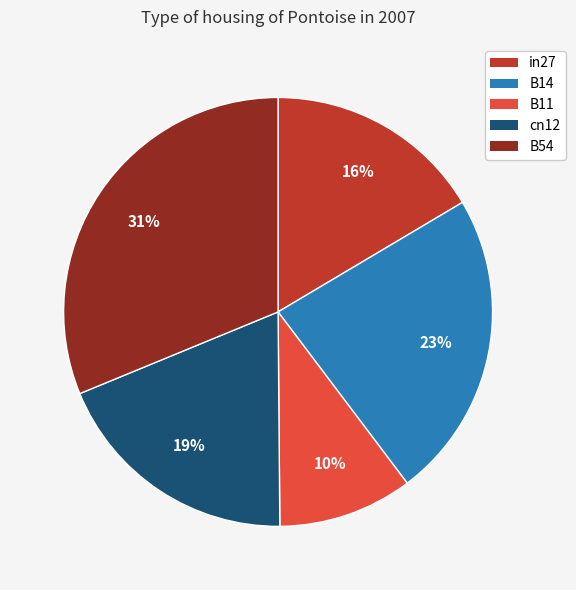

Count the number of slices in the pie.

5